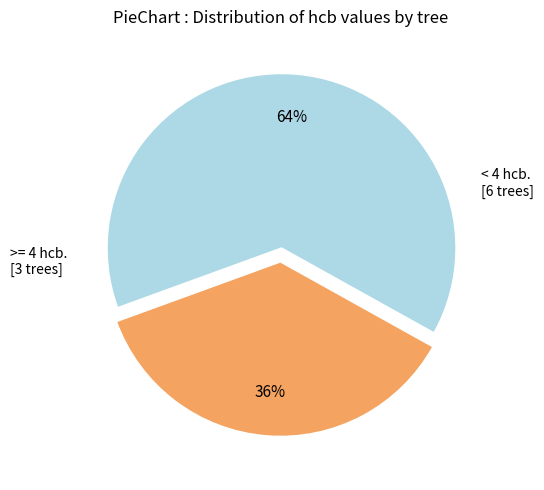

Is there a majority slice in this chart?

Yes